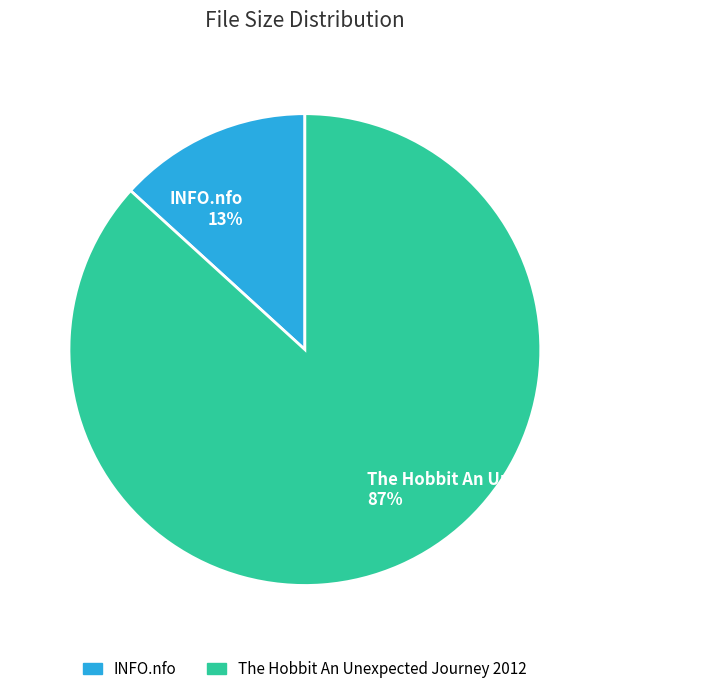

Which has a higher value, INFO.nfo or The Hobbit An Unexpected Journey 2012?

The Hobbit An Unexpected Journey 2012